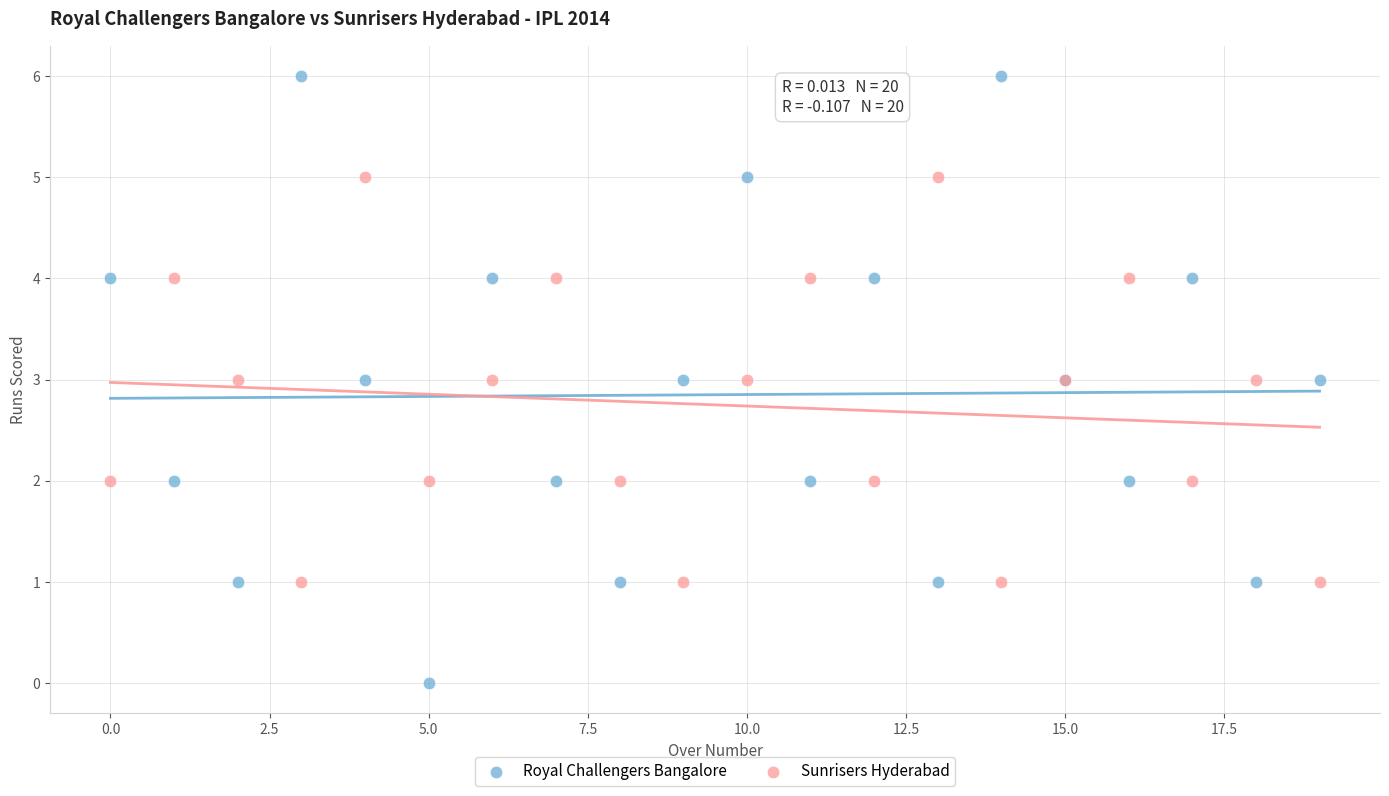

Which series reaches the minimum Y coordinate?

Royal Challengers Bangalore